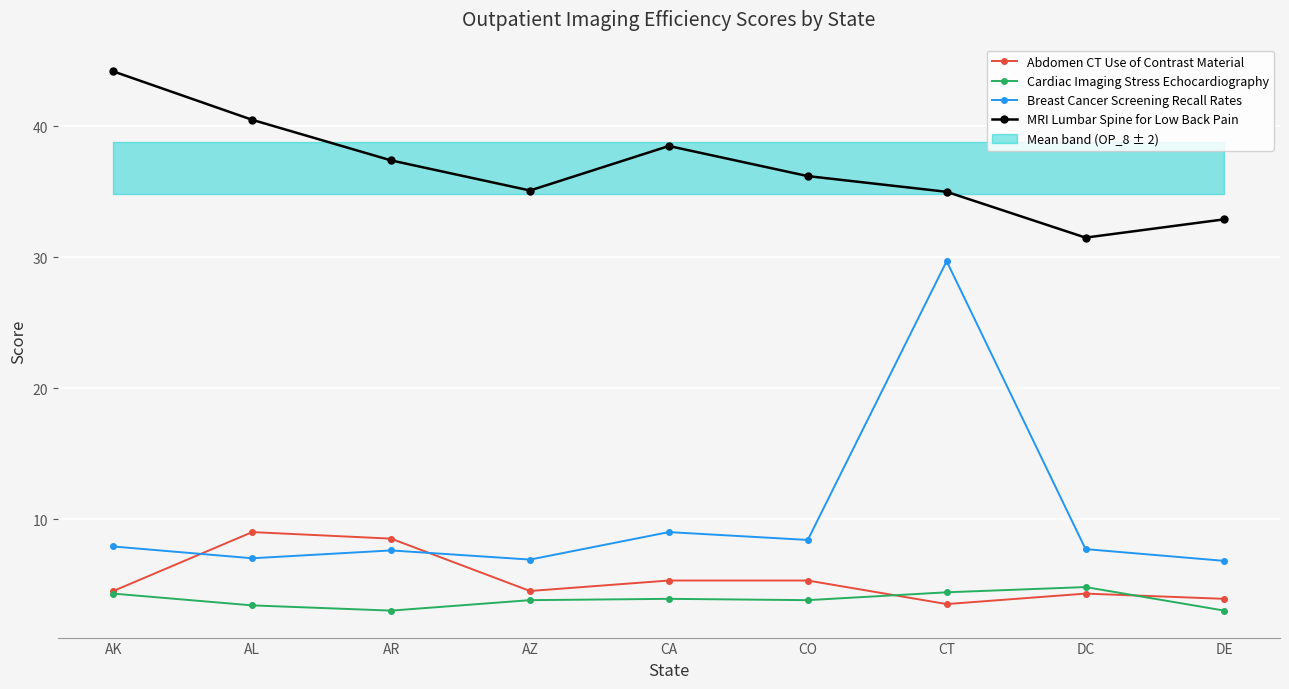

Rank the categories by Breast Cancer Screening Recall Rates value from highest to lowest.

CT, CA, CO, AK, DC, AR, AL, AZ, DE